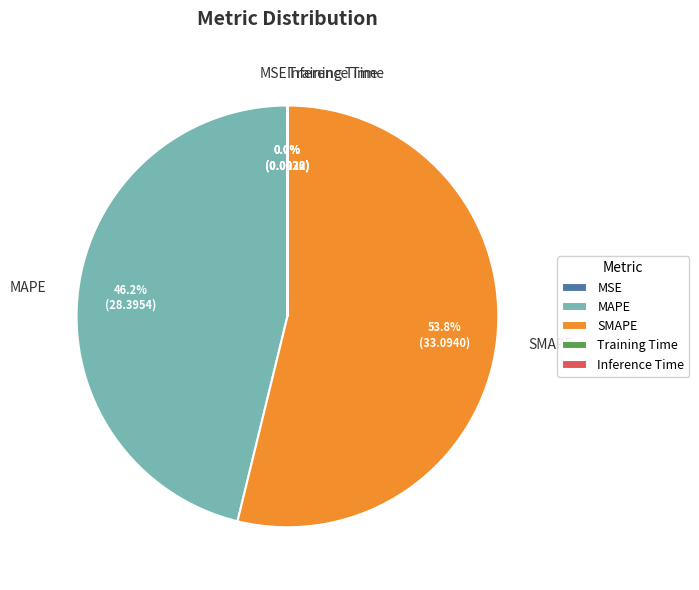

Is there a majority slice in this chart?

Yes